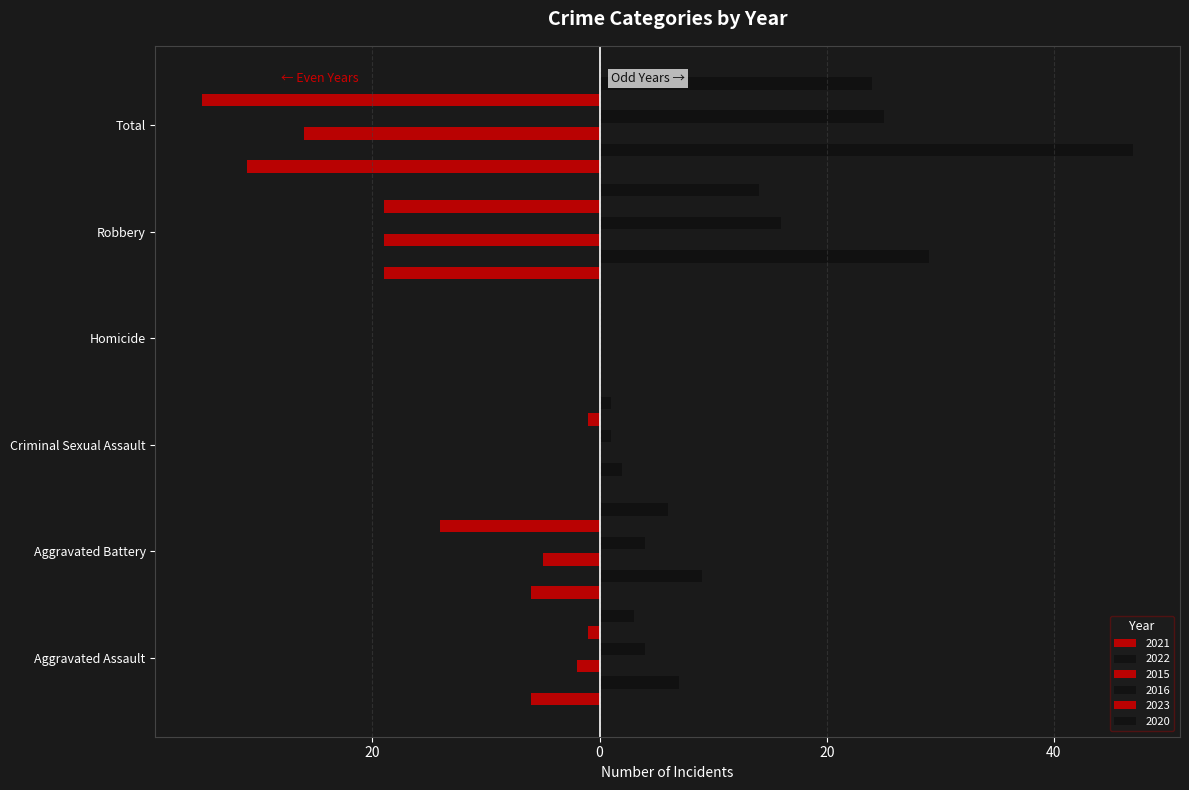

At which category is the sum across all series the highest?

Aggravated Assault